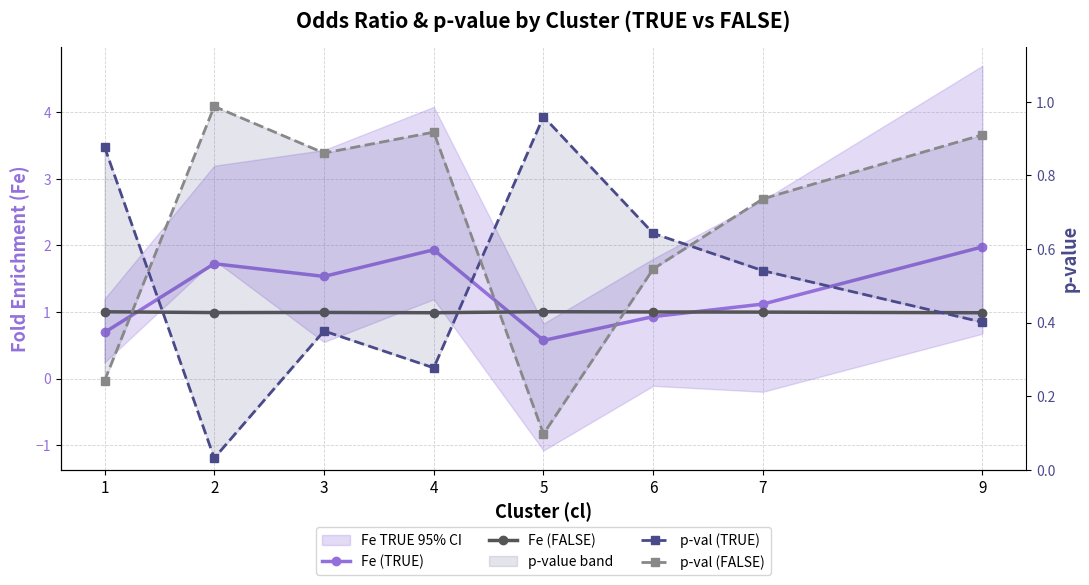

How many times do p-val (TRUE) and p-val (FALSE) cross each other?

3